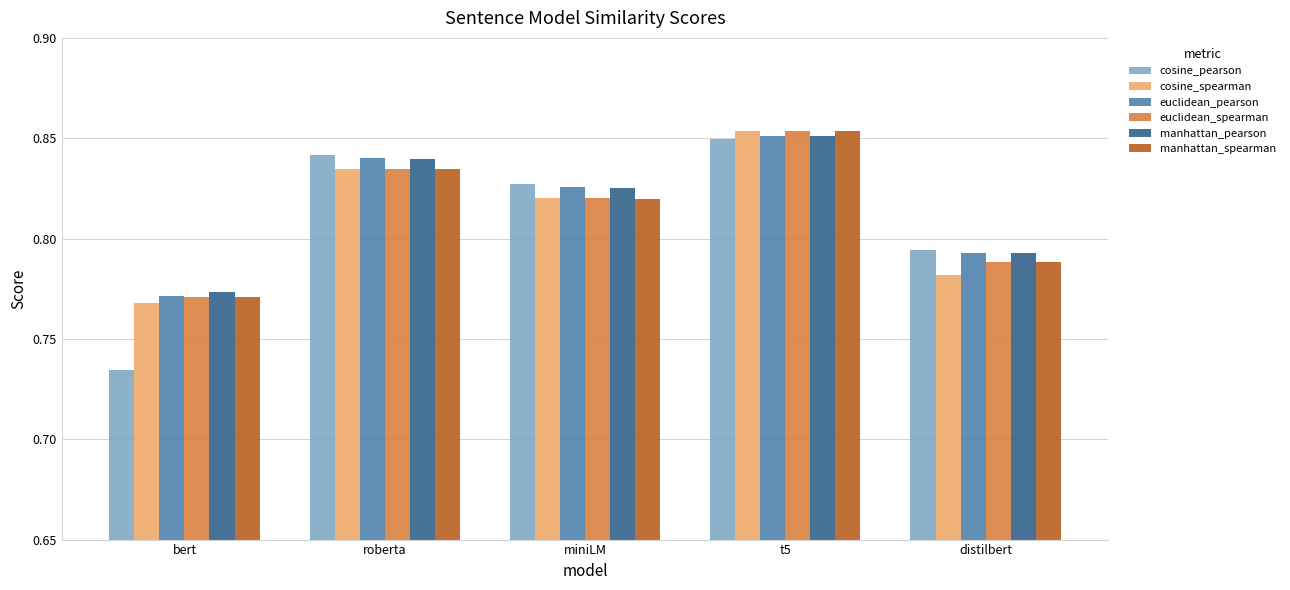

At which label does euclidean_pearson reach its peak?

t5